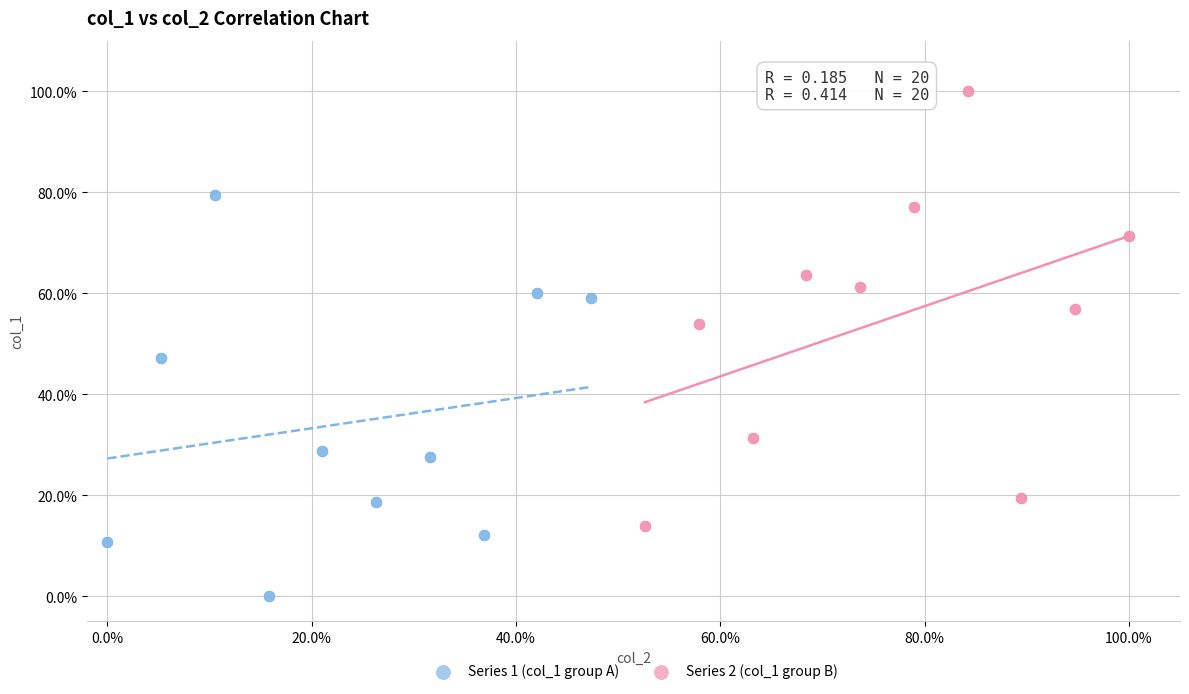

What are all the series names shown in the legend?

Series 1 (col_1 group A), Series 2 (col_1 group B)